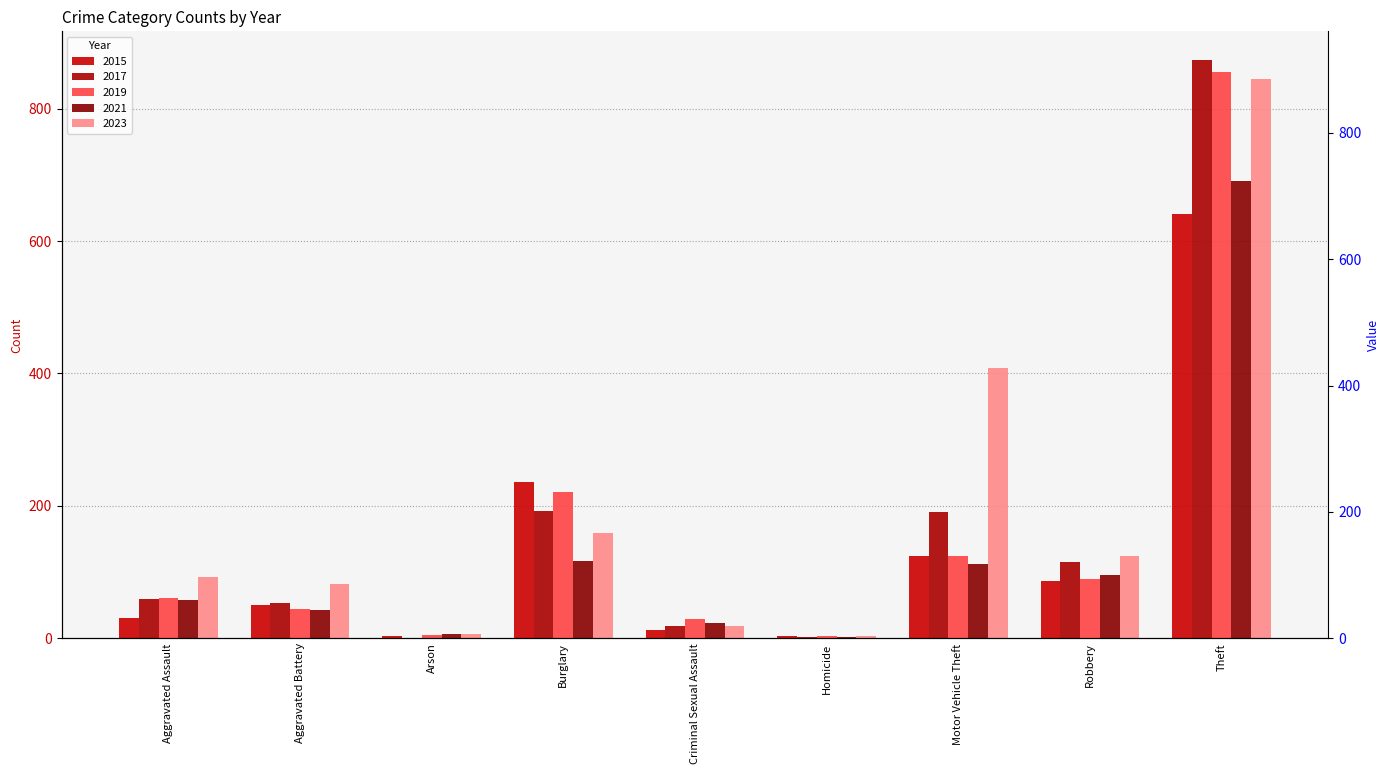

What is the maximum value for 2017?

873